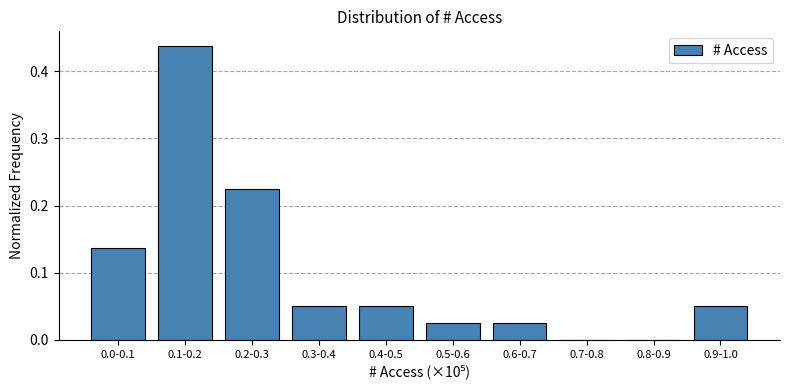

What is the change in value from 0.0-0.1 to 0.2-0.3?

+0.1